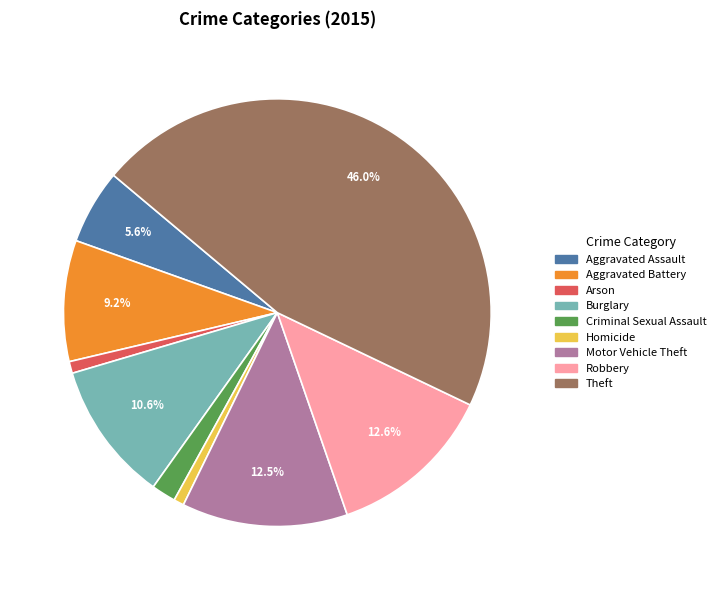

Which has a higher value, Homicide or Criminal Sexual Assault?

Criminal Sexual Assault